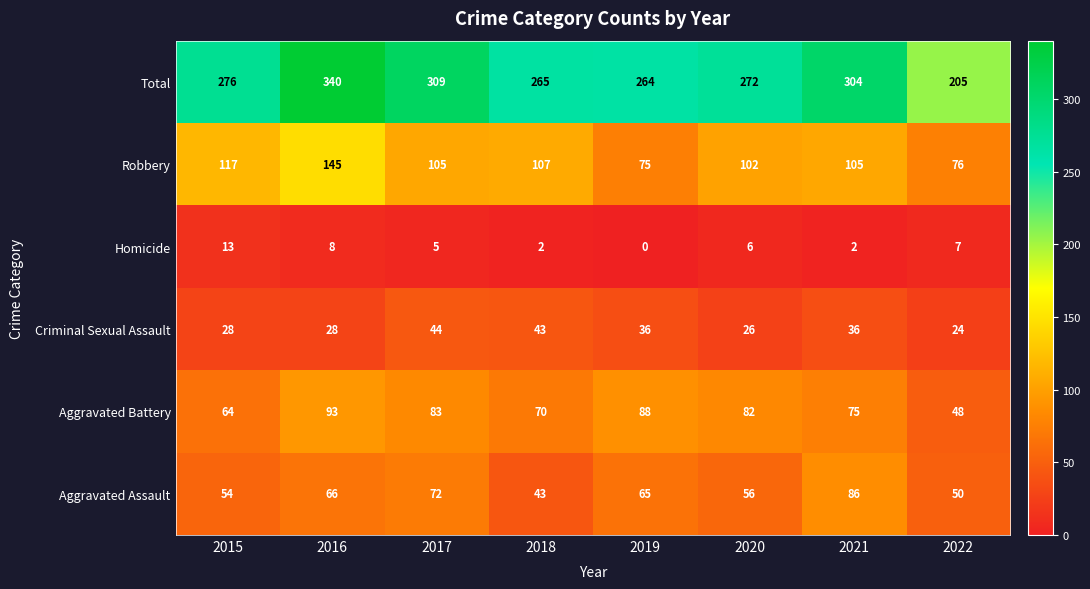

At which label does Criminal Sexual Assault first exceed 36?

2017